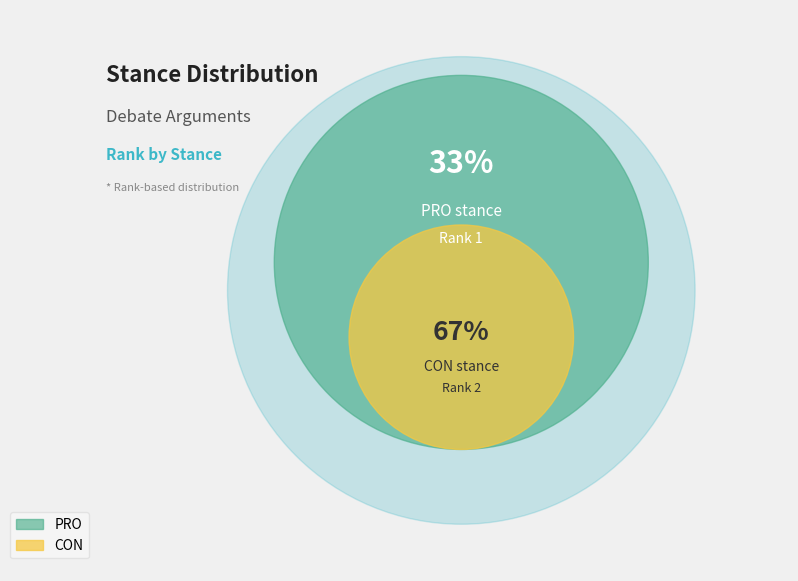

How many slices are in this pie chart?

2